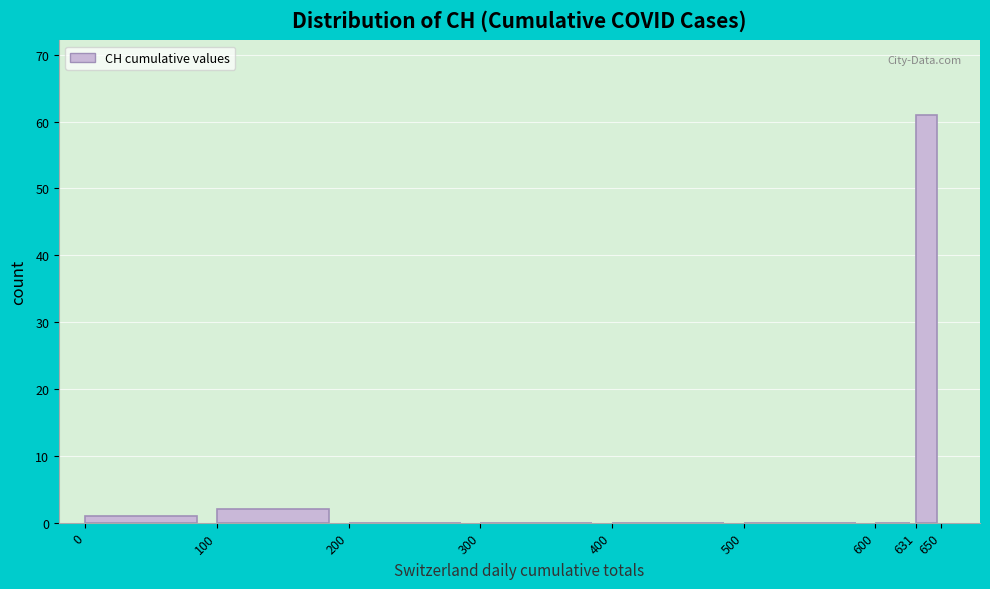

Reading left to right, transcribe this chart: for each bar, give the range it covers on the x-axis and its height. The values are not printed on the chart, so give them approximately, as read against the axis.

0 to 100: 1
100 to 200: 2
200 to 300: 0
300 to 400: 0
400 to 500: 0
500 to 600: 0
600 to 631: 0
631 to 650: 61